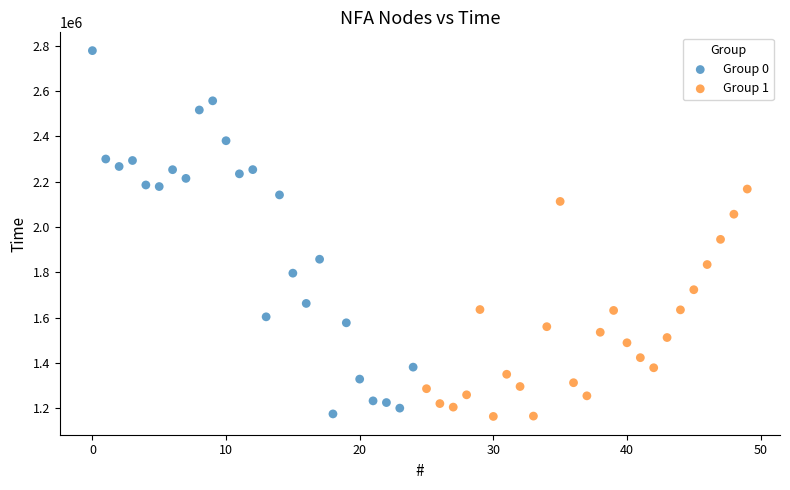

Which series contains the highest Y value?

Group 0